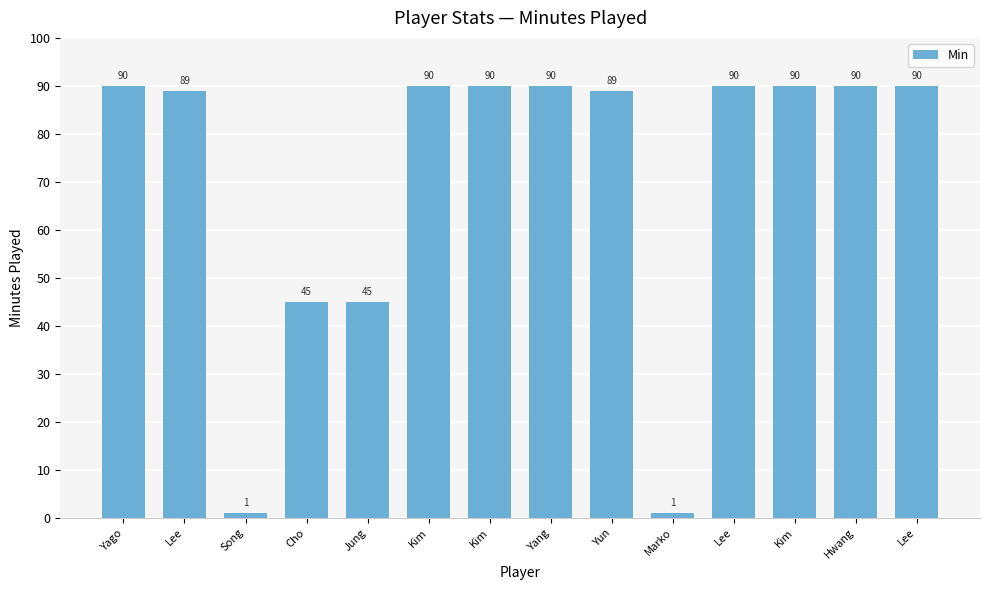

Rank the categories by value from lowest to highest.

Song, Marko, Cho, Jung, Lee, Yun, Yago, Kim, Kim, Yang, Lee, Kim, Hwang, Lee